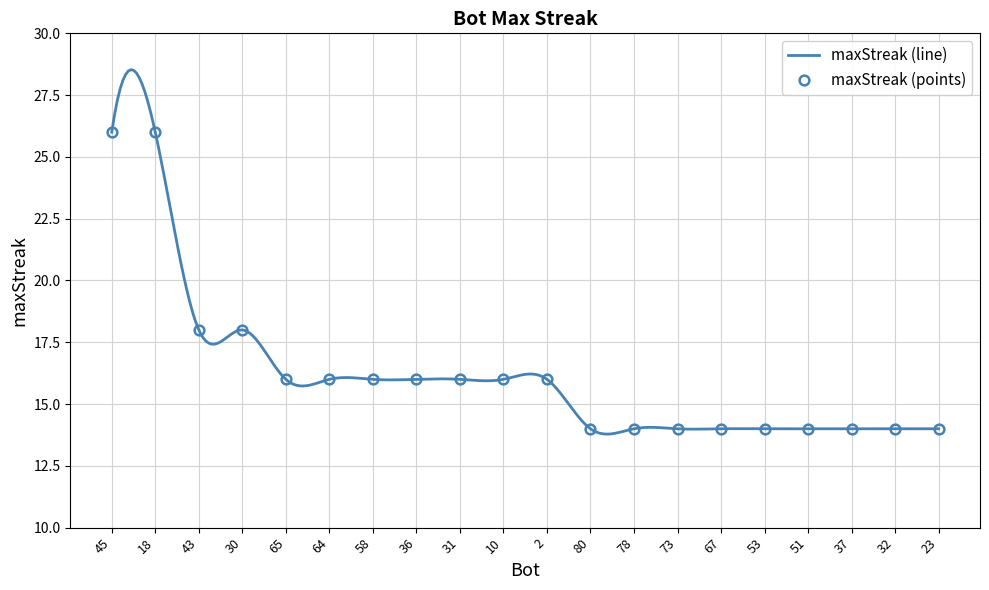

What is the ratio of the value at 2 to the value at 45?

0.6